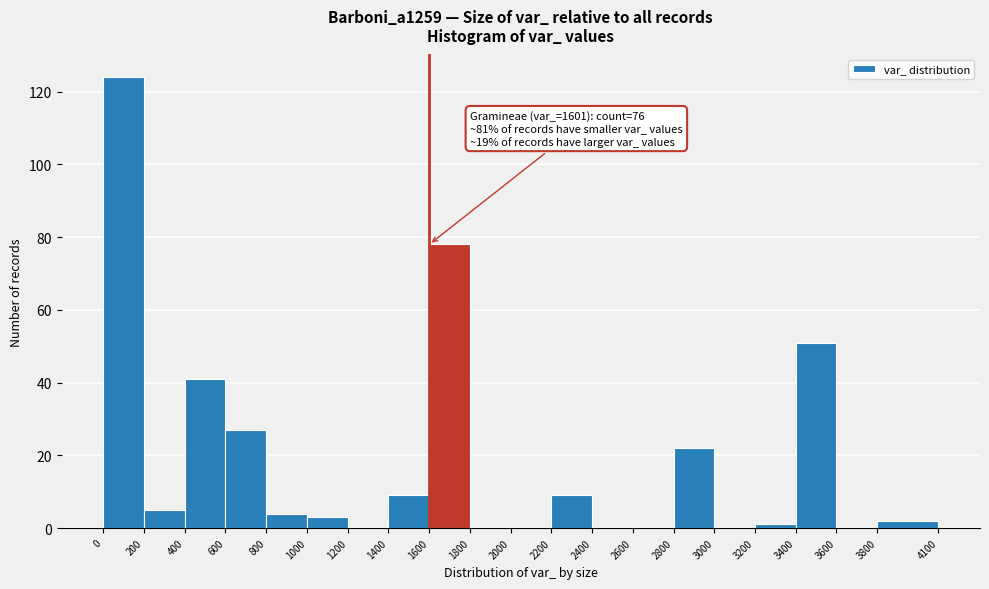

Which range on the x-axis has the tallest bar?

0 to 200